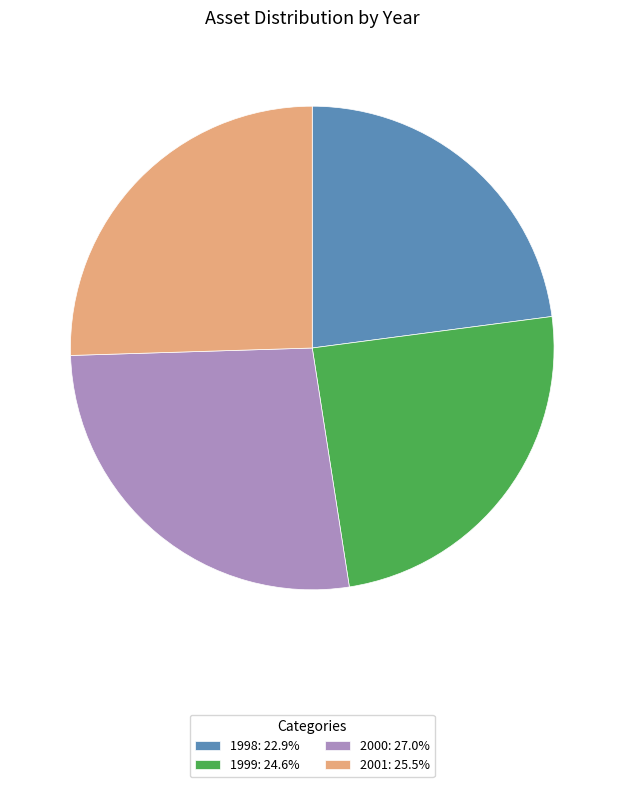

What is the largest slice in the pie chart?

2000